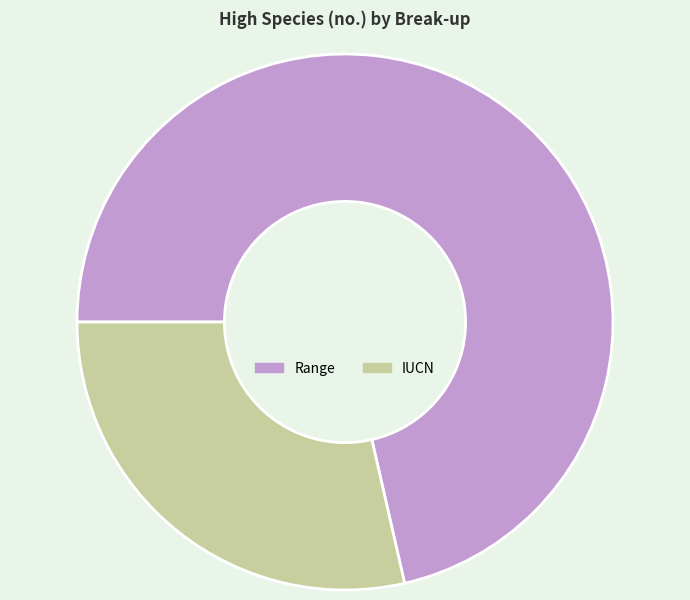

Between Range and IUCN, which is larger?

Range